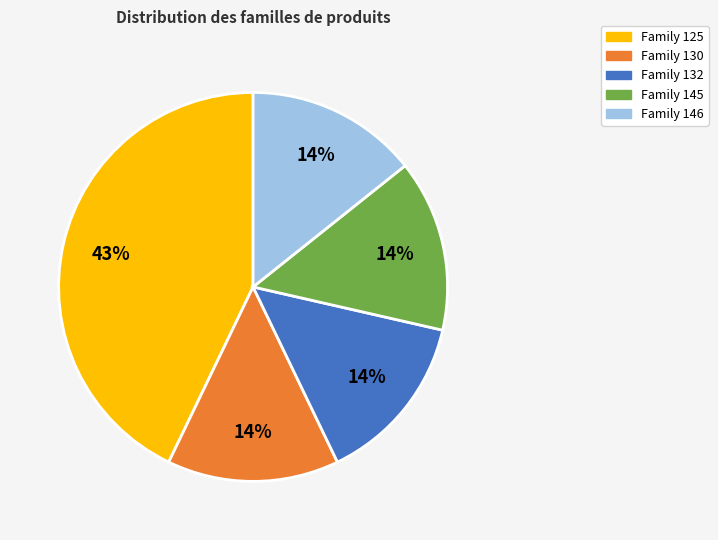

To the nearest percent, what portion does Family 146 represent?

14%